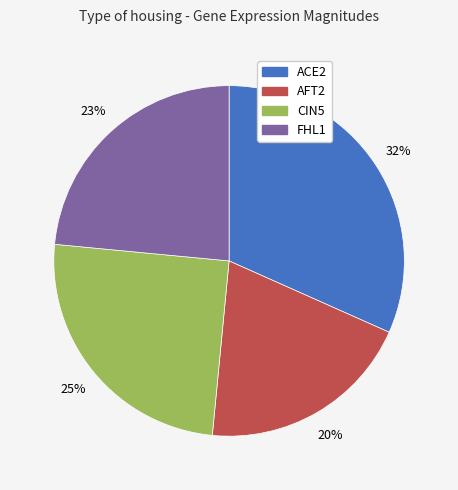

To the nearest percent, what portion does CIN5 represent?

25%